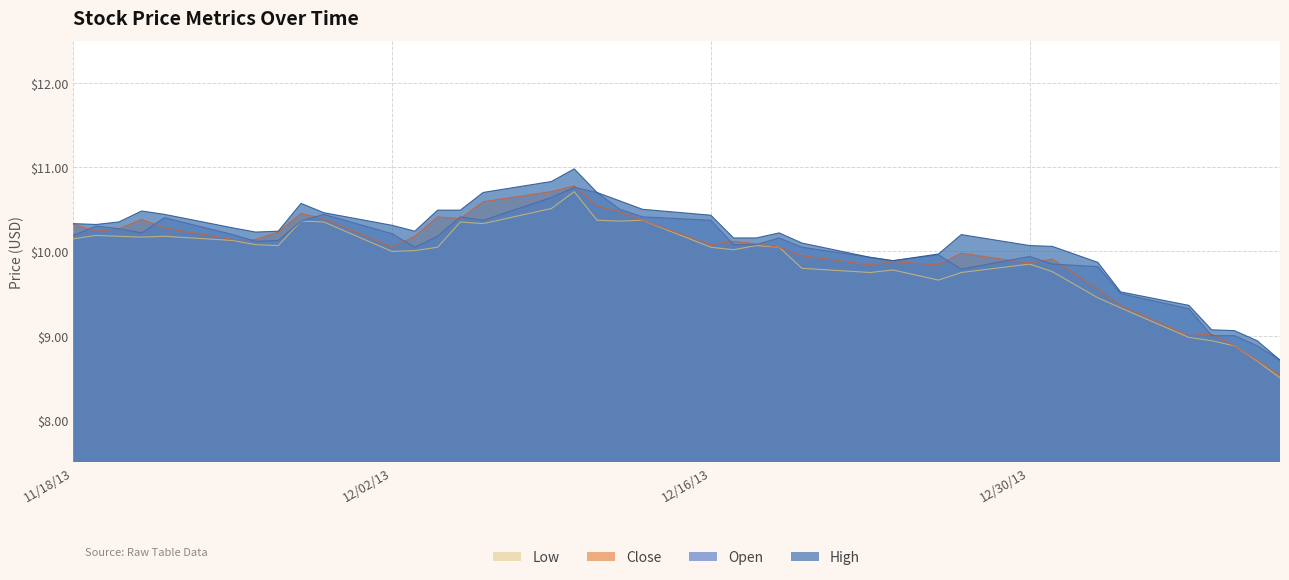

What is the highest value of the Close series?

10.8